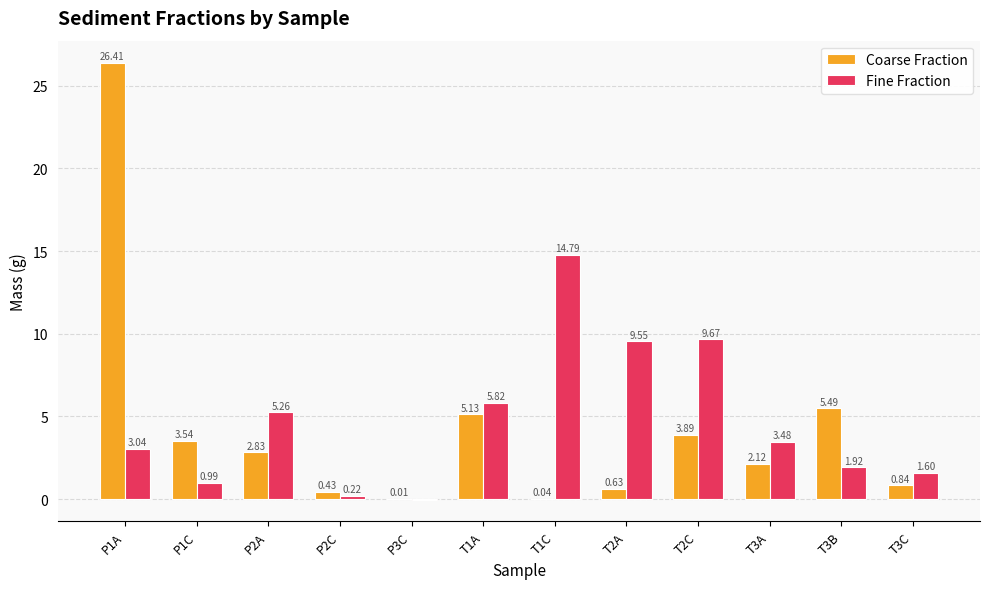

What is the total value across all series at T2C?

13.6